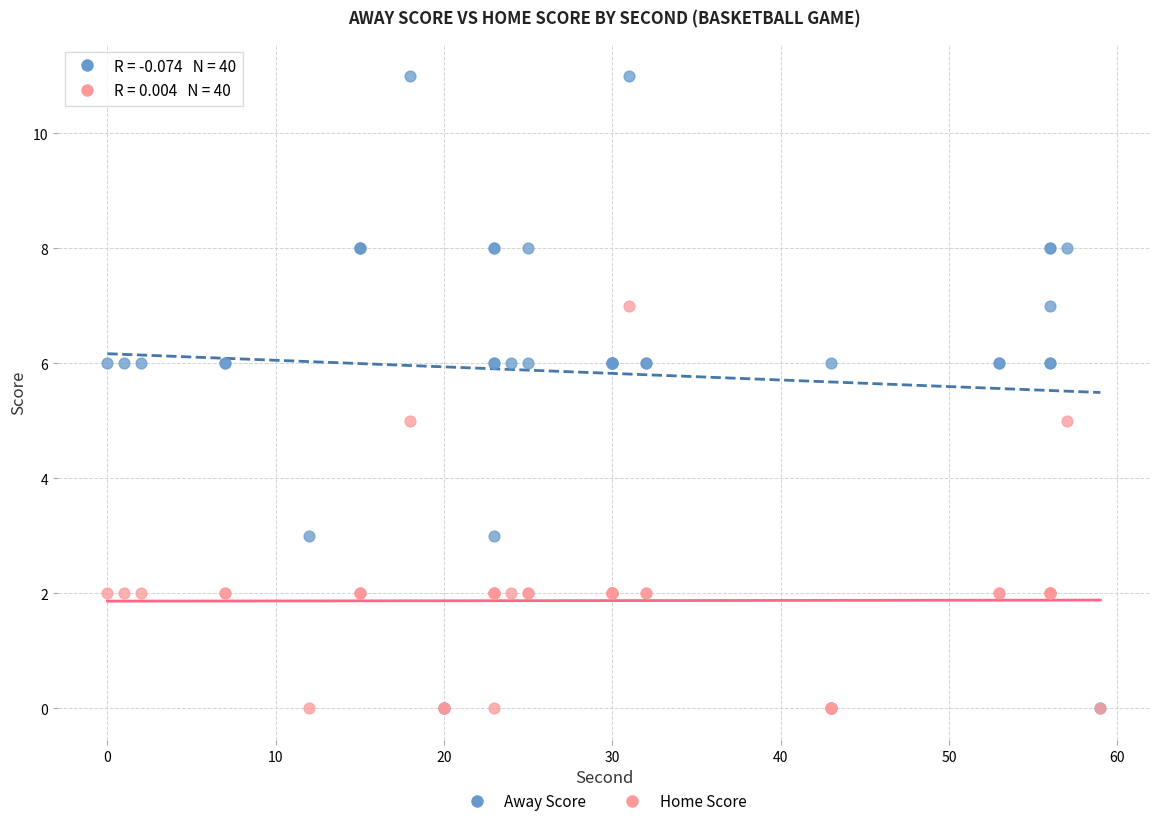

What are all the series names shown in the legend?

Away Score, Home Score